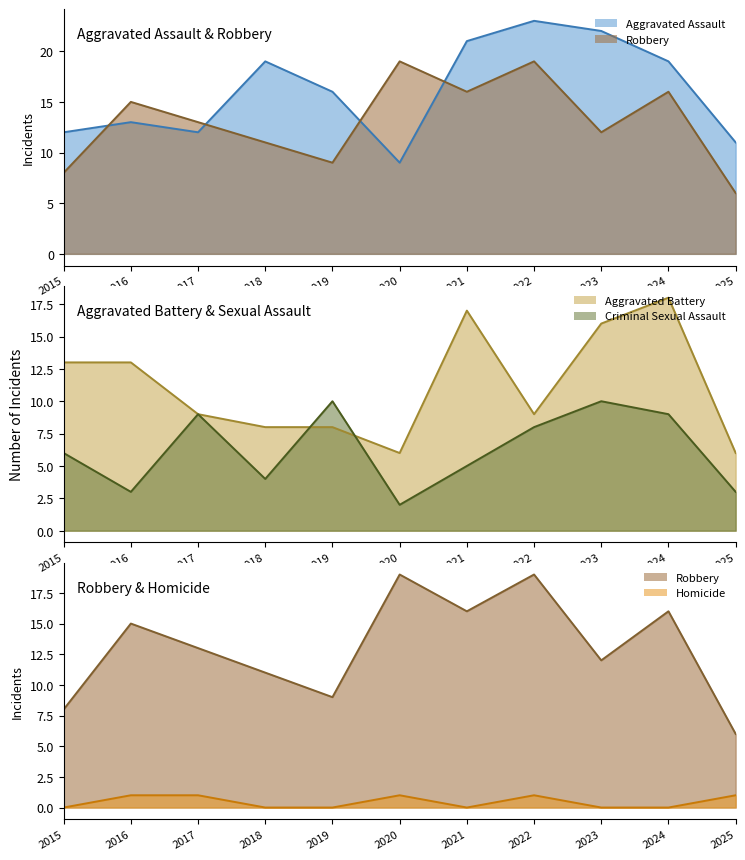

Count the Homicide (line) values in the range 0 to 1.

11